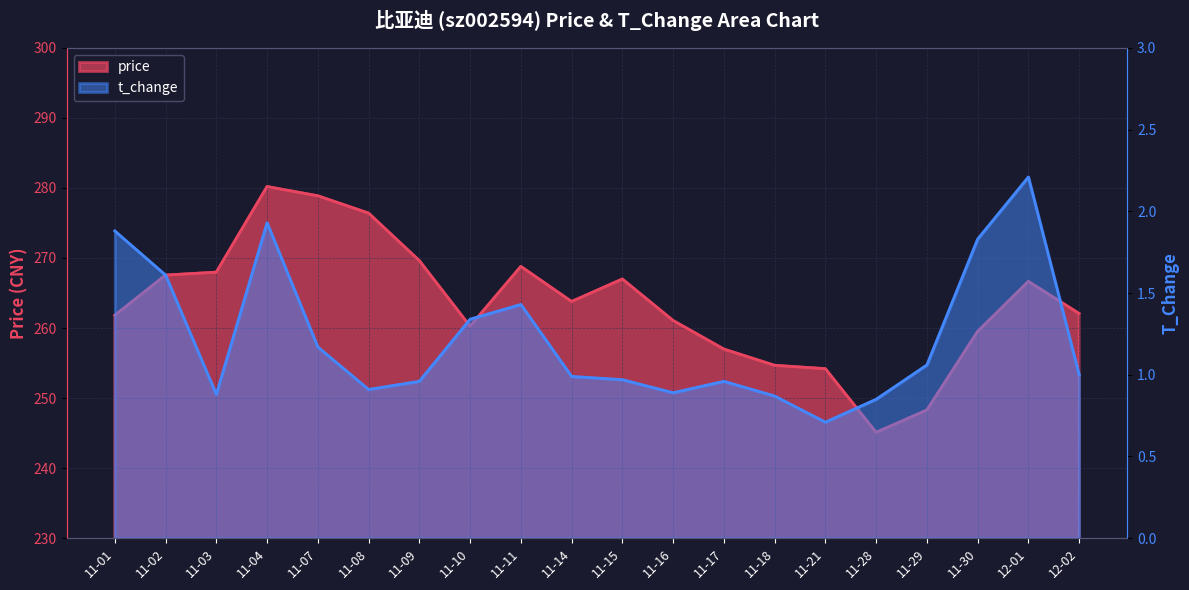

What is the average value of the t_change series?

1.2